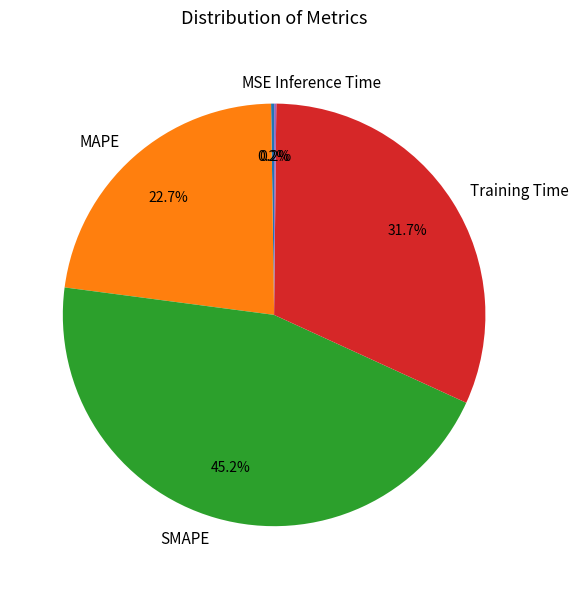

Which slice is the largest?

SMAPE